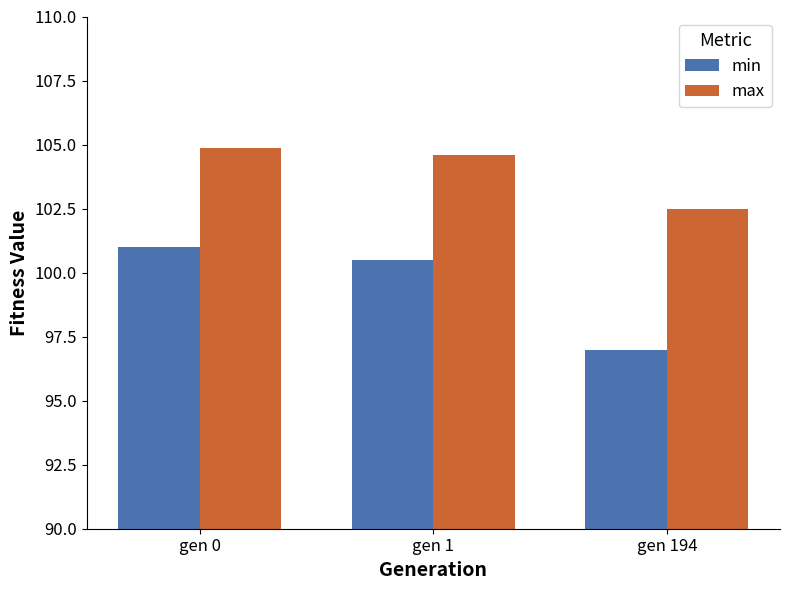

What is the difference between the min values at gen 0 and gen 1?

0.5